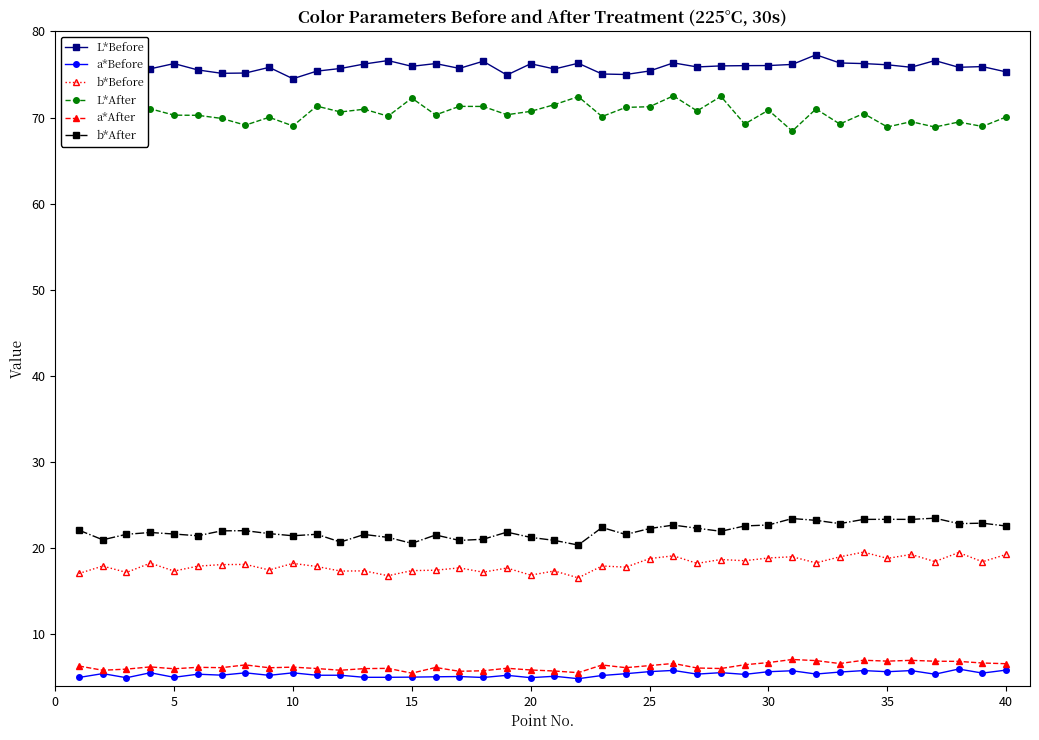

What is the smallest value displayed?

4.8